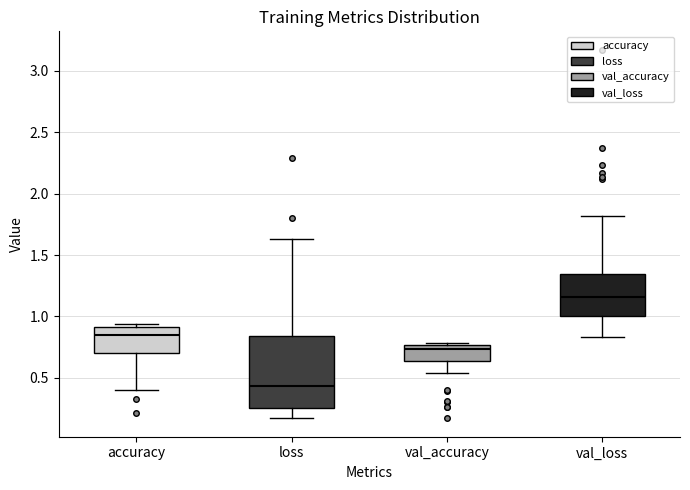

Reading left to right, read every box against the y-axis: the position of its median line, the range the box covers, and the ends of its whiskers. The values are not printed on the chart, so give them approximately, as read against the axis.

accuracy: median 0.85, box 0.70 to 0.90, whiskers 0.40 to 0.95
loss: median 0.45, box 0.25 to 0.85, whiskers 0.15 to 1.65
val_accuracy: median 0.75 (just below the box's upper edge), box 0.65 to 0.75, whiskers 0.55 to 0.80
val_loss: median 1.15, box 1.00 to 1.35, whiskers 0.85 to 1.80